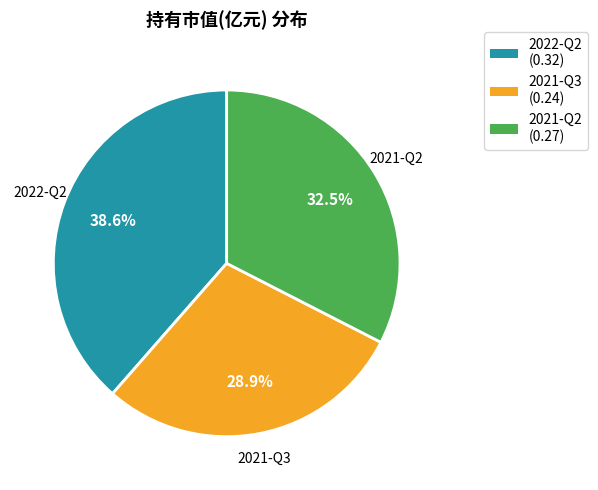

Between 2021-Q2 and 2021-Q3, which is larger?

2021-Q2